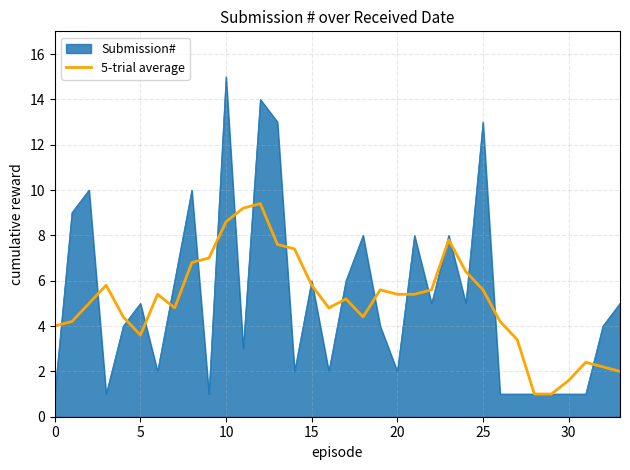

What is the highest value of the 5-trial average series?

9.4